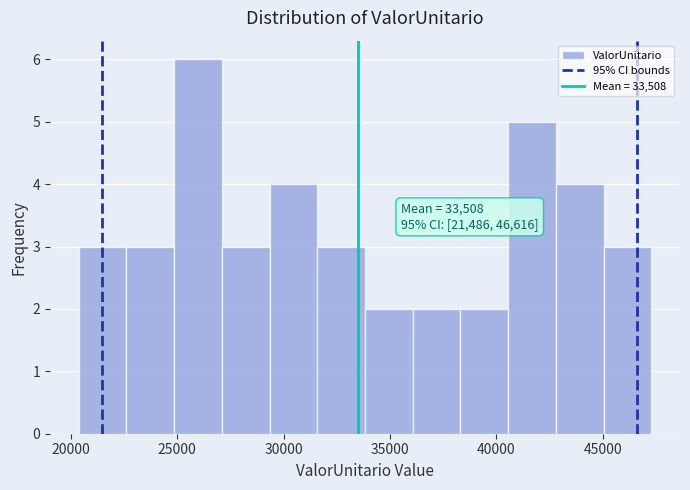

Over which range of the x-axis is the bar tallest?

25000 to 27000